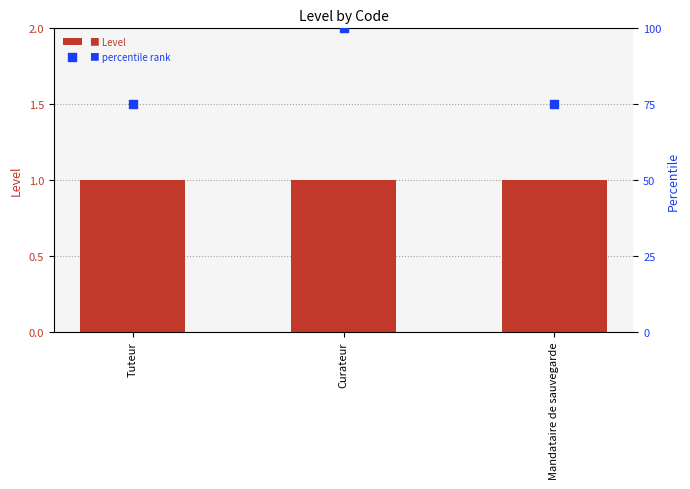

Which series reaches the maximum Y coordinate?

percentile rank